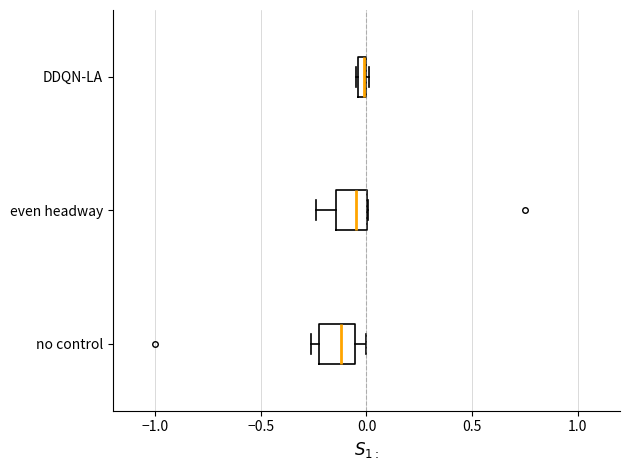

Where is the right edge of the box for even headway on the x-axis? The values are not printed on the chart, so give them approximately, as read against the axis.

0.00